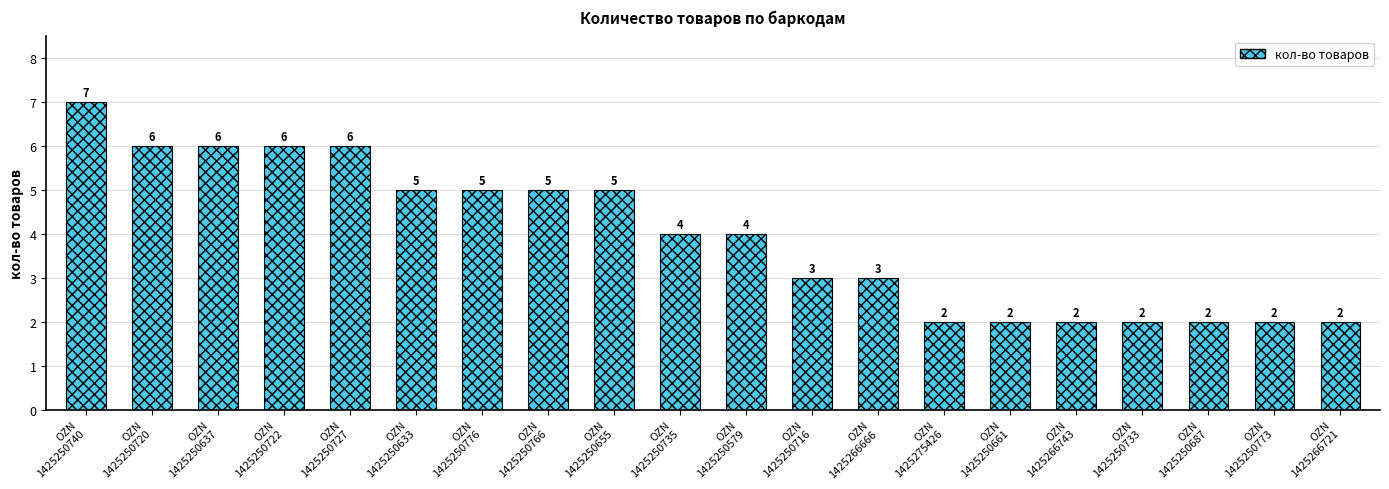

At which category does the chart reach its peak across all series?

OZN
1425250740